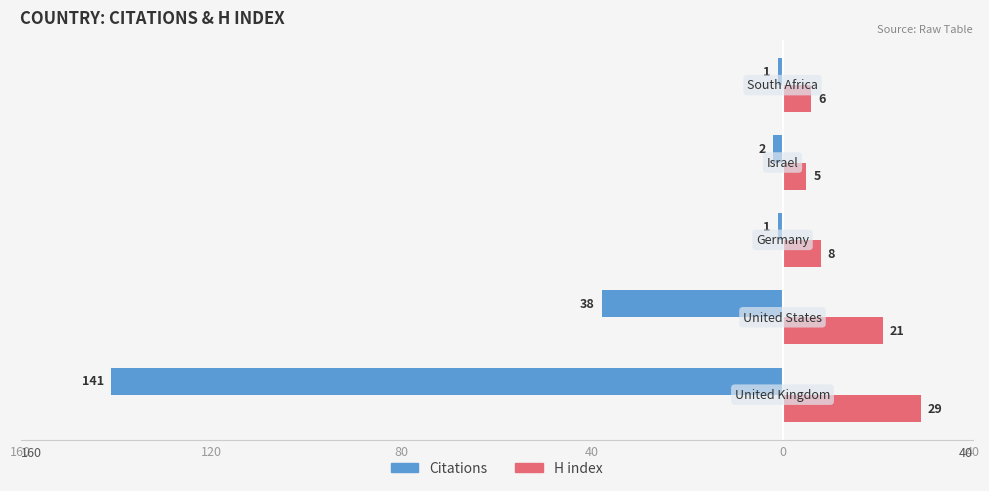

What is the difference between the maximum and minimum values in the H index series?

24